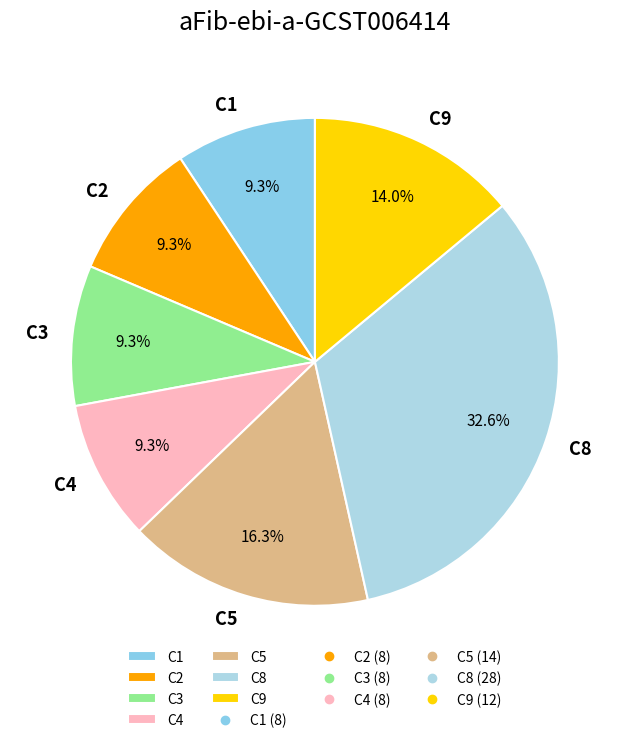

To the nearest percent, what is the combined percentage of C1 and C3?

19%